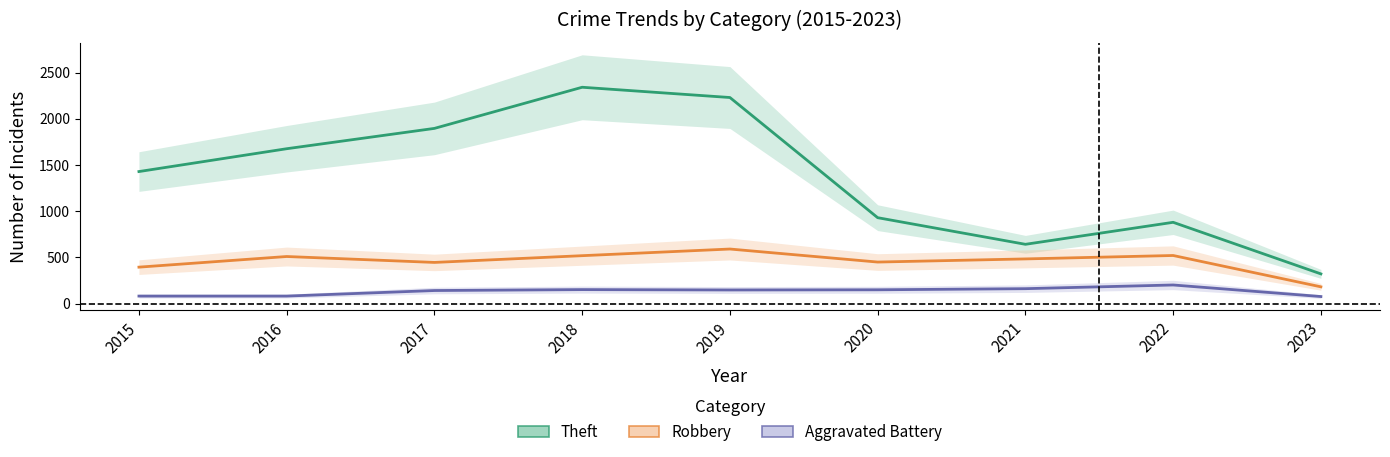

What is the total value across all series at 2019?

2969